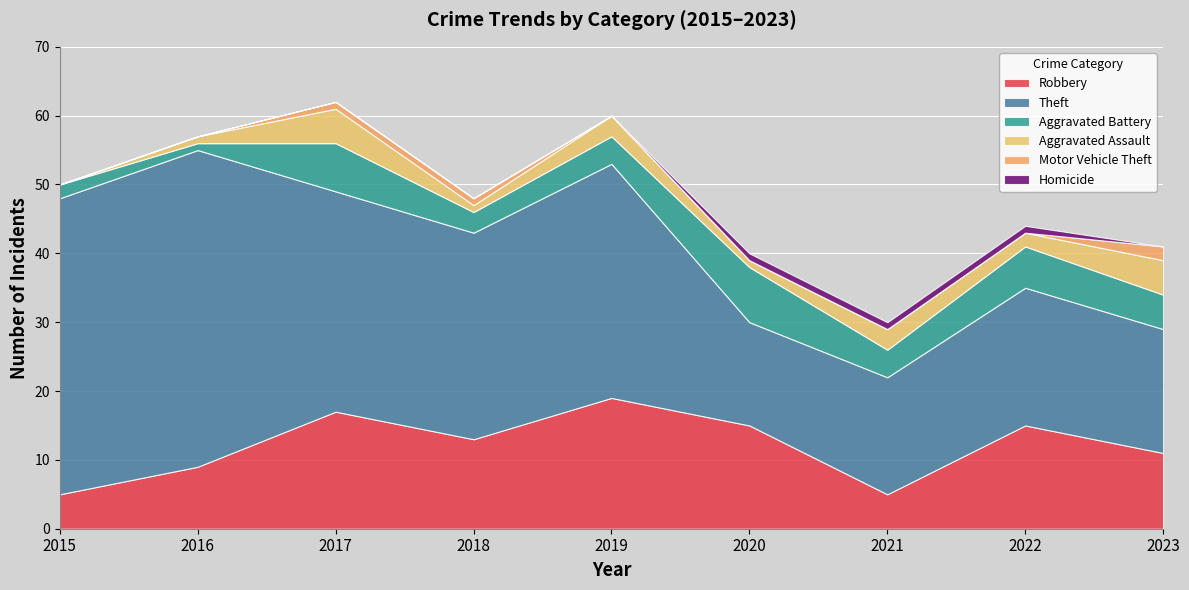

What is the approximate value of Robbery at 2022, to the nearest 5?

15